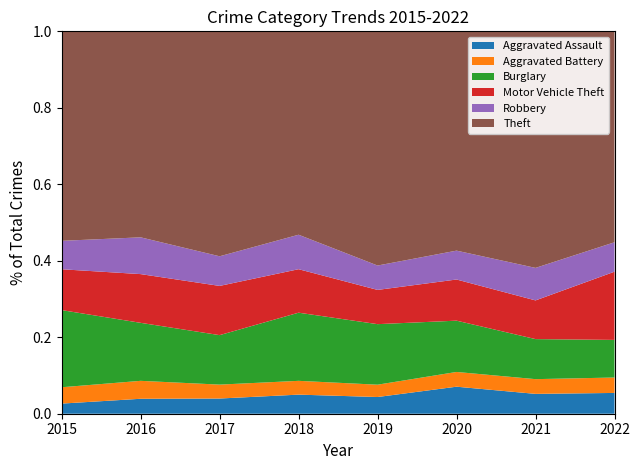

Reading left to right, list all the values displayed in this chart.

Aggravated Assault: 2015=31	2016=50	2017=59	2018=72	2019=61	2020=88	2021=58	2022=89
Aggravated Battery: 2015=50	2016=60	2017=54	2018=52	2019=45	2020=48	2021=43	2022=66
Burglary: 2015=236	2016=194	2017=192	2018=257	2019=221	2020=167	2021=117	2022=161
Motor Vehicle Theft: 2015=125	2016=163	2017=191	2018=164	2019=125	2020=134	2021=113	2022=292
Robbery: 2015=87	2016=123	2017=115	2018=130	2019=89	2020=94	2021=95	2022=126
Theft: 2015=641	2016=689	2017=873	2018=767	2019=855	2020=714	2021=691	2022=903